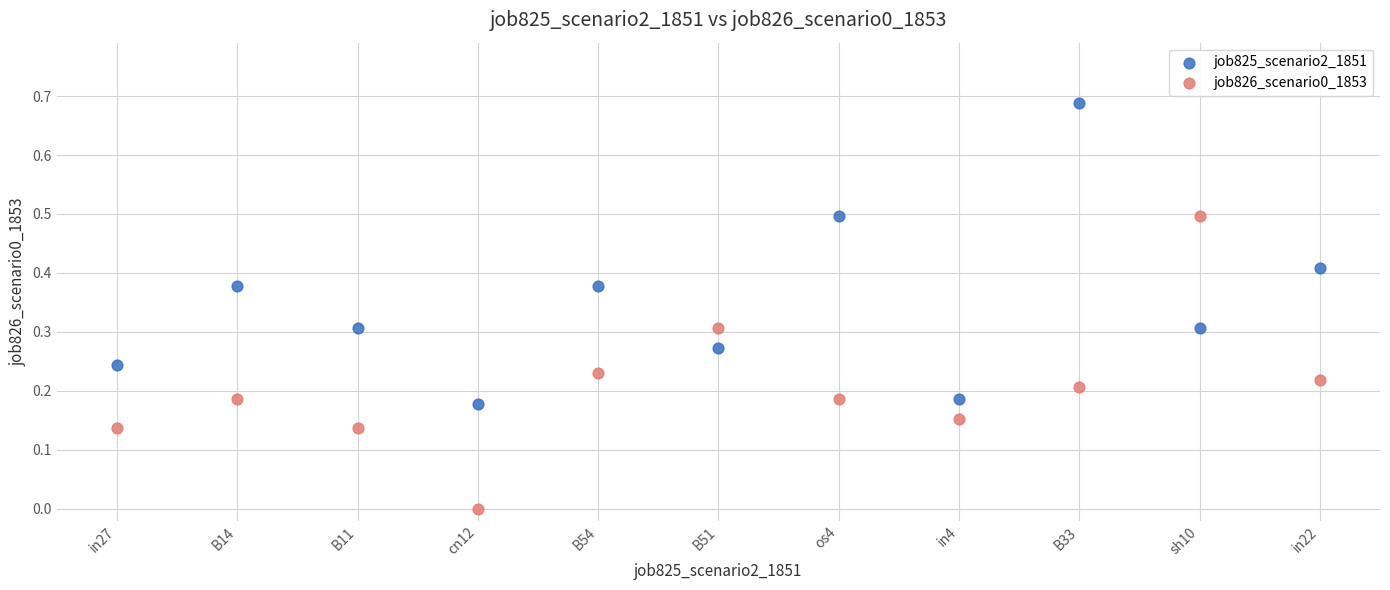

Which series reaches the maximum Y coordinate?

job825_scenario2_1851